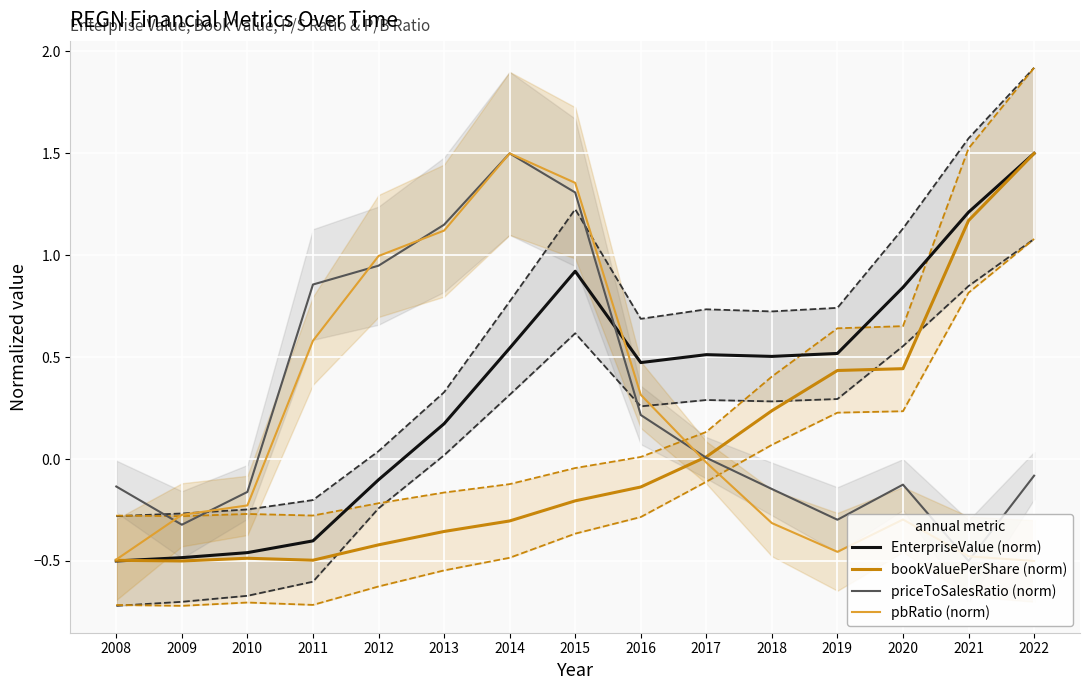

At which category is the sum across all series the highest?

2015